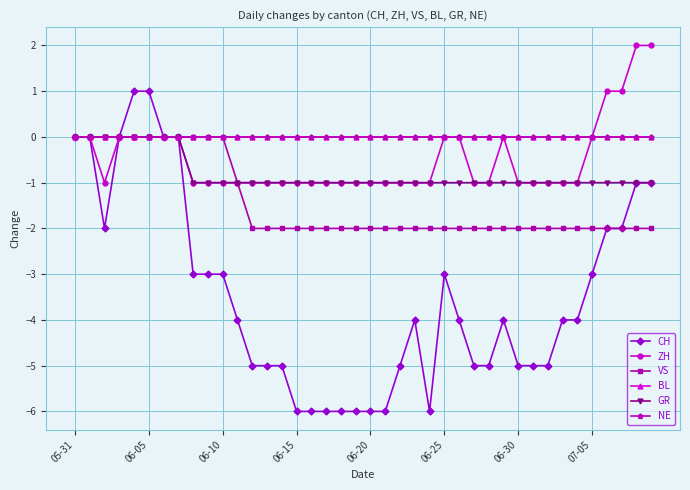

True or false: CH has more than 2 points higher than both neighbors.

True